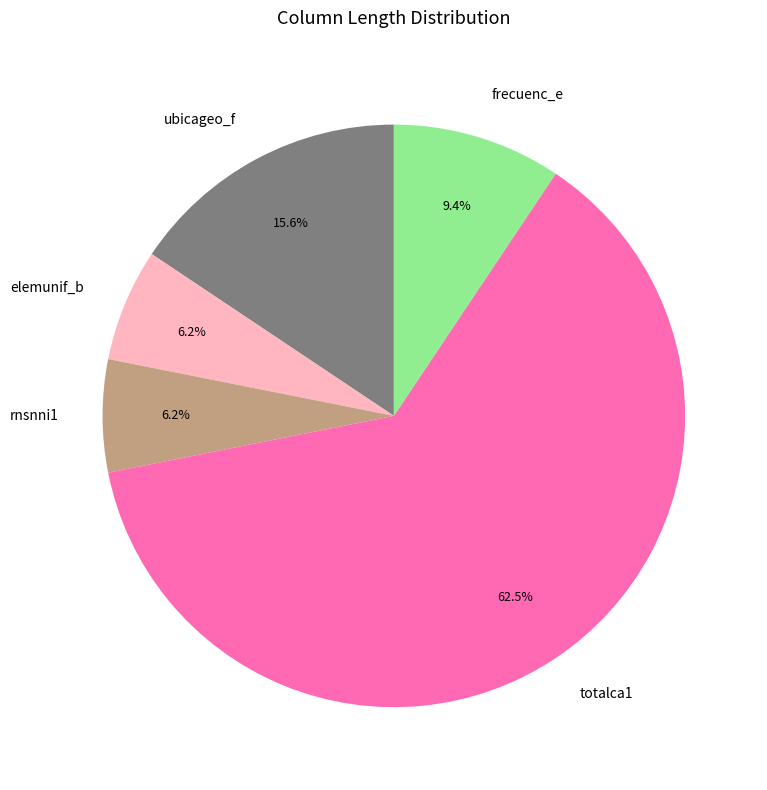

Do elemunif_b and rnsnni1 together represent more than half of the pie?

No